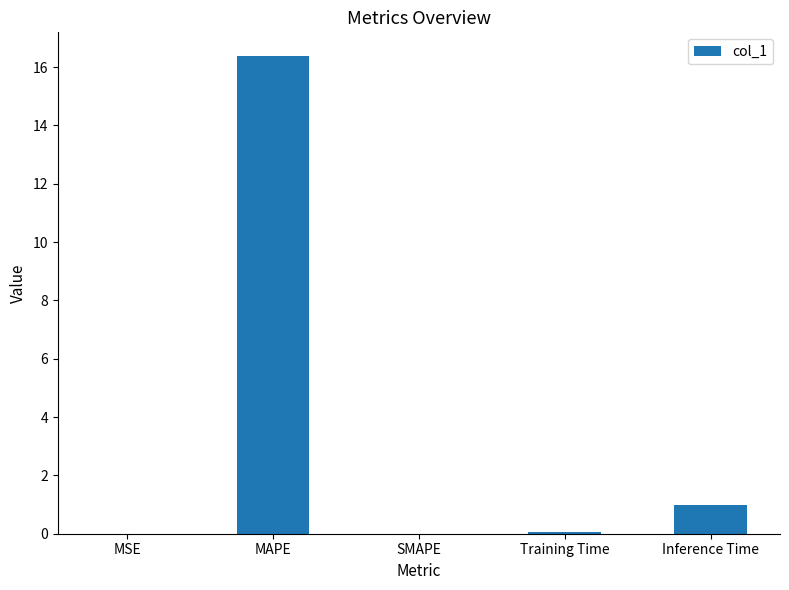

Does the chart contain stacked bars?

No